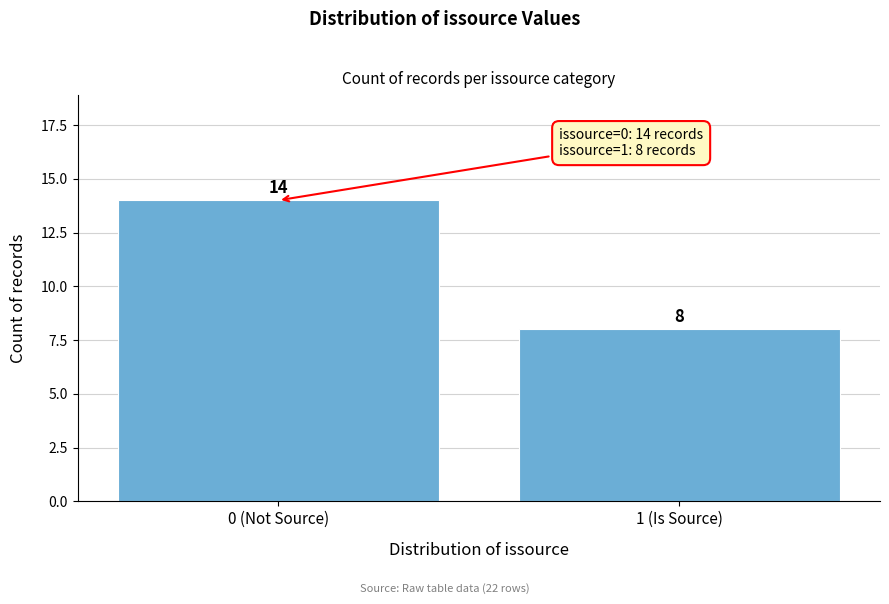

Reading right to left, what are all the values shown in this chart?

1 (Is Source)=8	0 (Not Source)=14